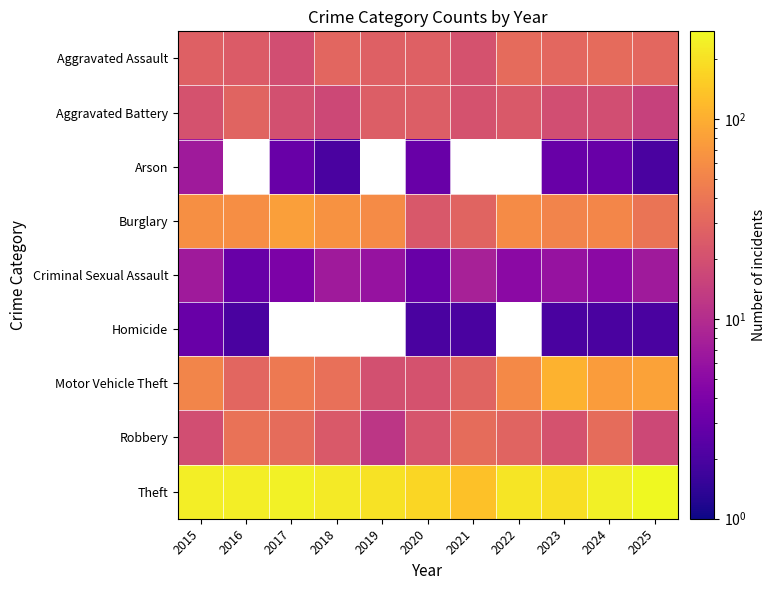

What is the difference between the maximum and minimum values in the Arson series?

5.0